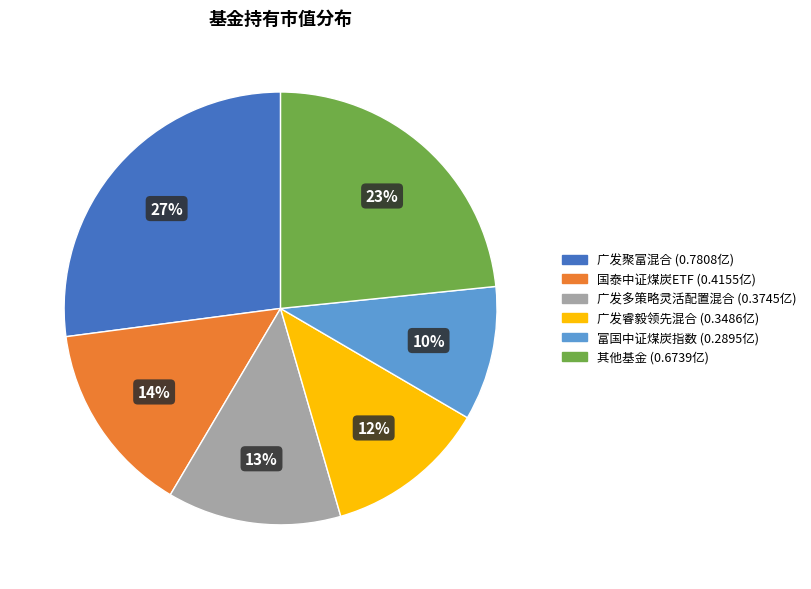

To the nearest percent, what is the average slice percentage?

17%